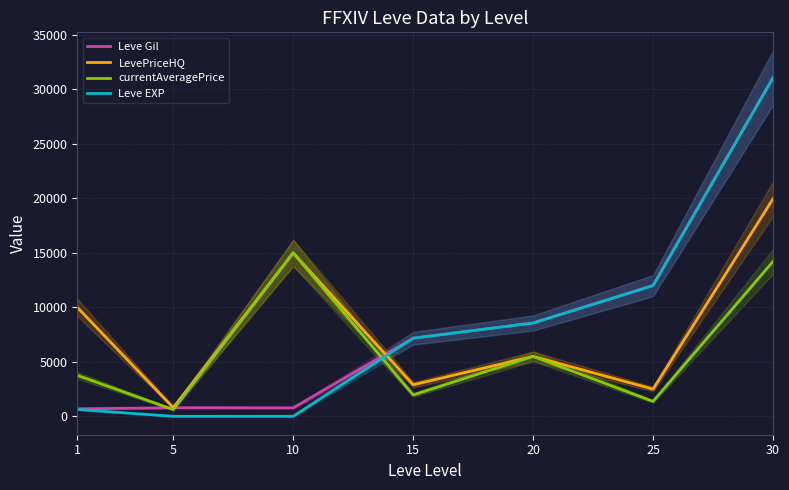

The Leve Gil series shows 1225 at 5. True or false?

False